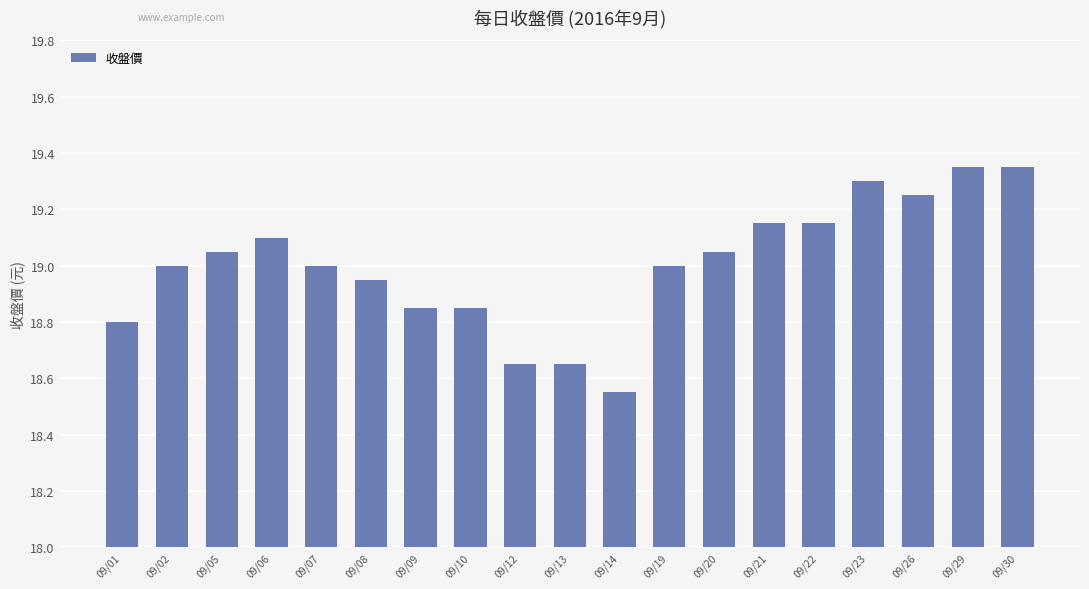

Where is the data nearest to the value 18?

09/14